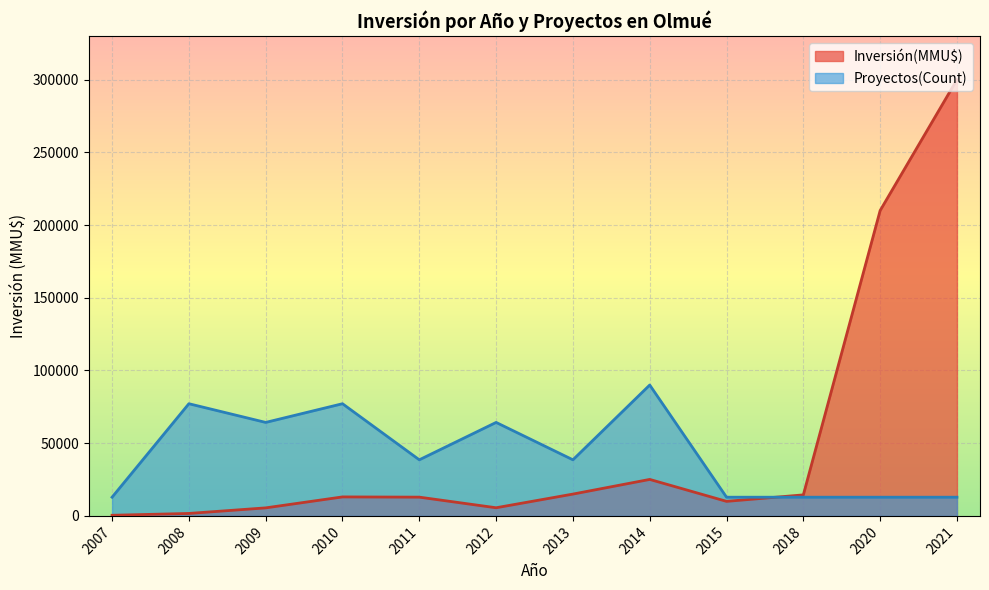

Rank the series by their maximum value, from highest to lowest.

Inversión(MMU$), Proyectos(Count)